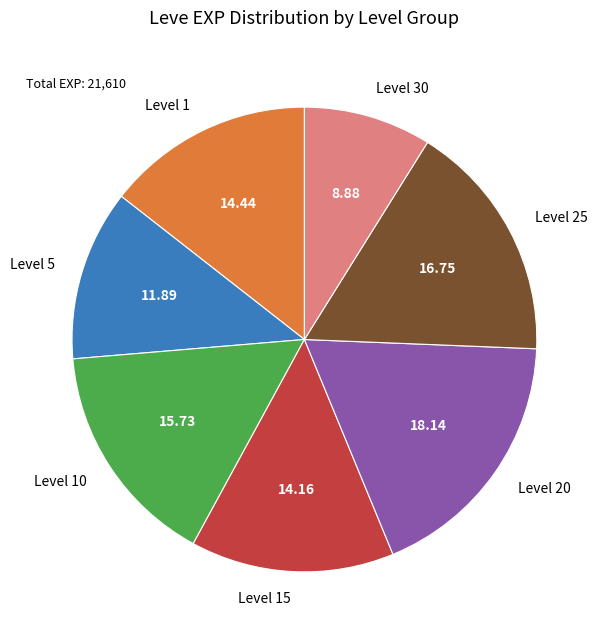

Do Level 15 and Level 30 together represent more than half of the pie?

No